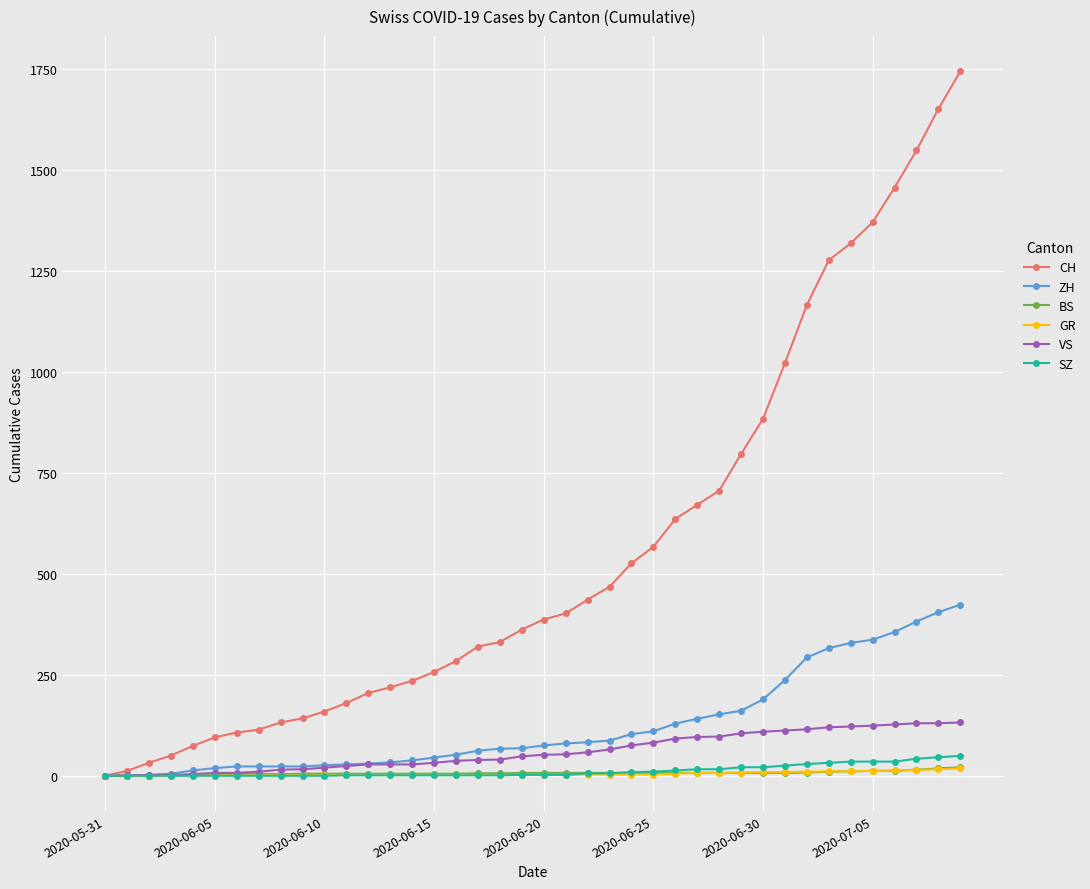

Which series has the largest total across all categories?

CH